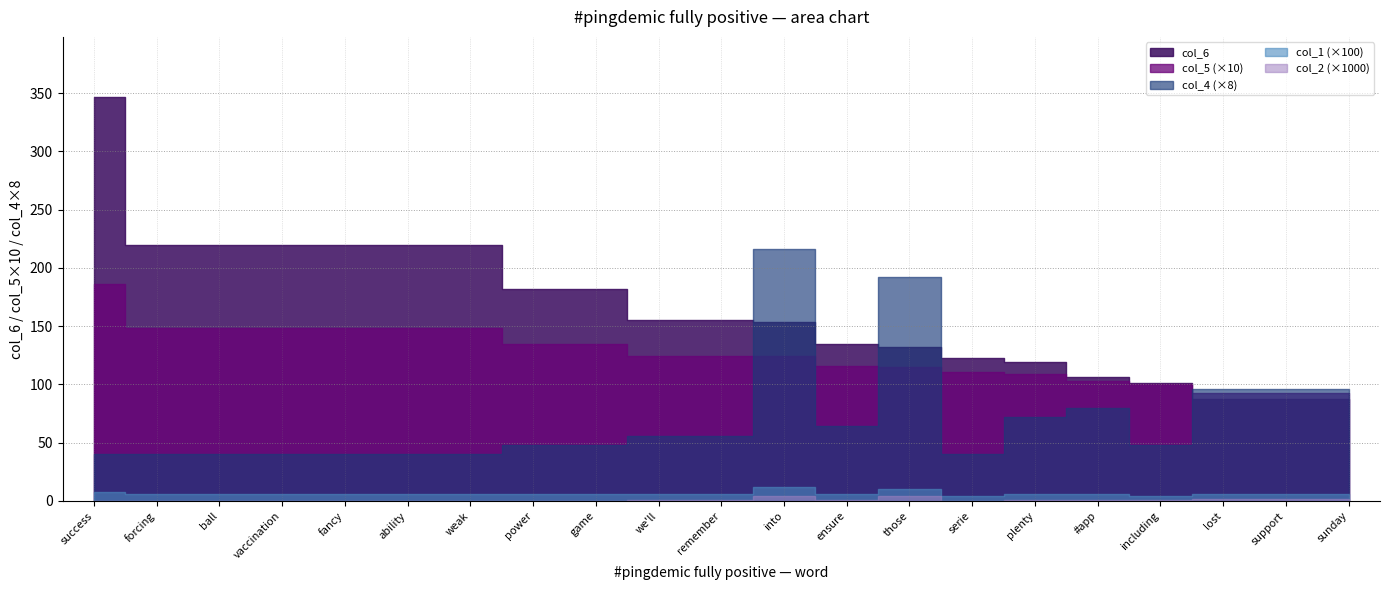

Reading left to right, what are all the values shown in this chart?

col_6: 346.3	220.0	220.0	220.0	220.0	220.0	220.0	182.1	182.1	155.0	155.0	153.8	134.6	132.2	122.3	118.8	106.2	100.9	87.2	87.2	87.2
col_5: 18.6	14.8	14.8	14.8	14.8	14.8	14.8	13.5	13.5	12.4	12.4	12.4	11.6	11.5	11.1	10.9	10.3	10.0	9.3	9.3	9.3
col_4: 5.0	5.0	5.0	5.0	5.0	5.0	5.0	6.0	6.0	7.0	7.0	27.0	8.0	24.0	5.0	9.0	10.0	6.0	12.0	12.0	12.0
col_1: 0.1	0.1	0.1	0.1	0.1	0.1	0.1	0.1	0.1	0.1	0.1	0.1	0.1	0.1	0.0	0.1	0.1	0.0	0.1	0.1	0.1
col_2: 0.0	0.0	0.0	0.0	0.0	0.0	0.0	0.0	0.0	0.0	0.0	0.0	0.0	0.0	0.0	0.0	0.0	0.0	0.0	0.0	0.0